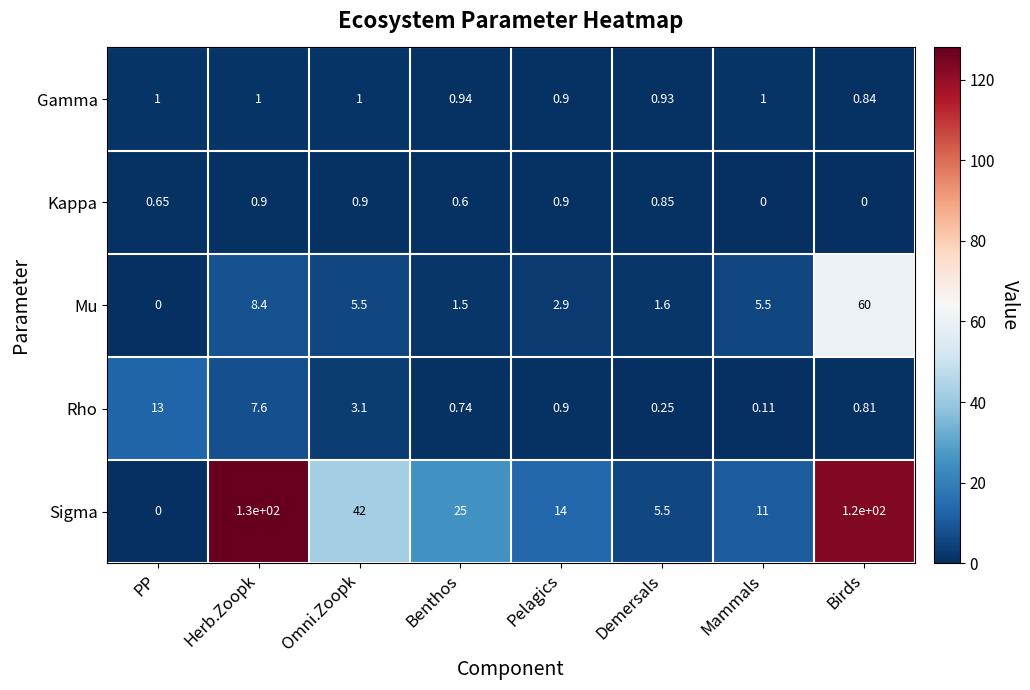

At which category does the chart reach its peak across all series?

Herb.Zoopk